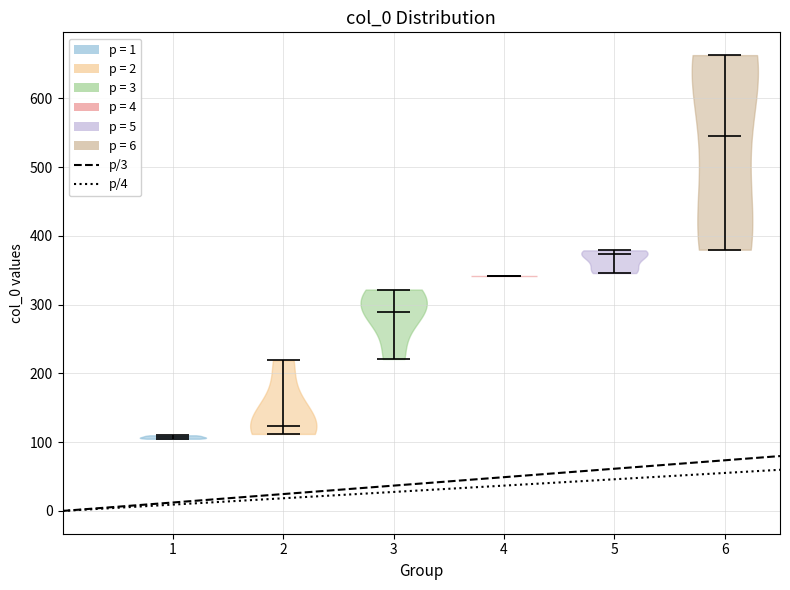

Reading left to right, read every violin against the y-axis: where its median line is, and the lowest and highest points it reaches. The values are not printed on the chart, so give them approximately, as read against the axis.

1: median line 110, lowest point 110, highest point 110
2: median line 120, lowest point 110, highest point 220
3: median line 290, lowest point 220, highest point 320
4: median line 340, lowest point 340, highest point 340
5: median line 370, lowest point 350, highest point 380
6: median line 550, lowest point 380, highest point 660